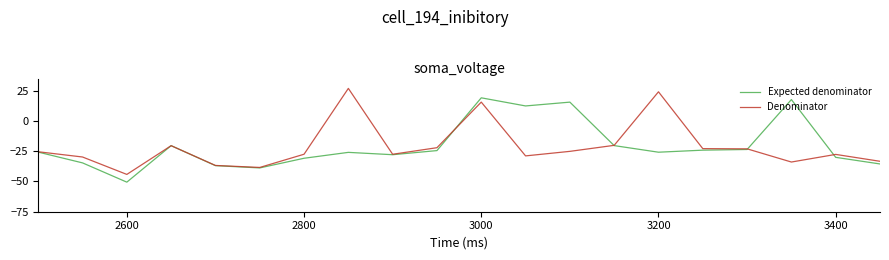

At which category does the chart reach its peak across all series?

7